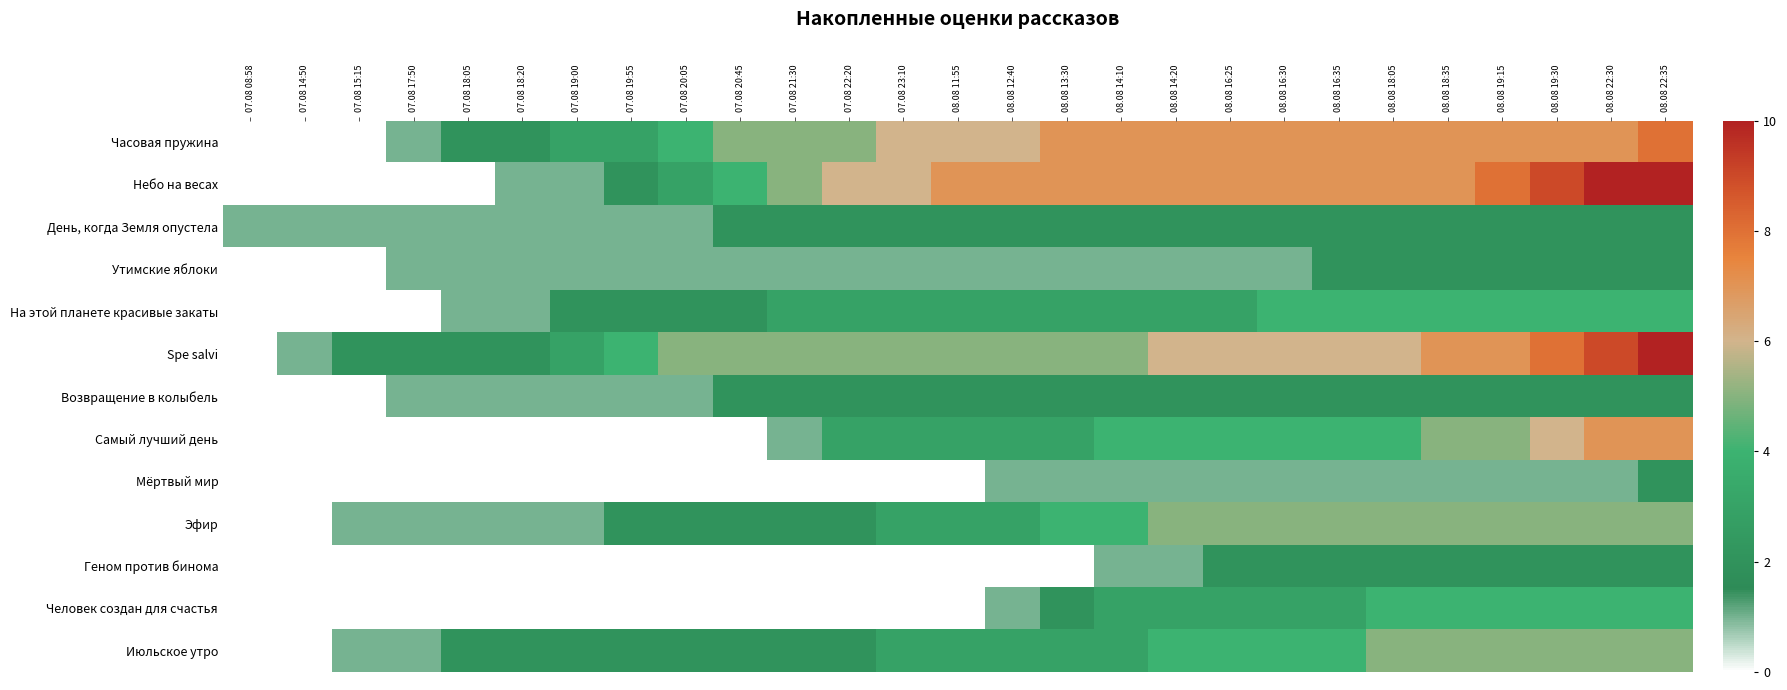

Which series has the widest spread of values?

Небо на весах